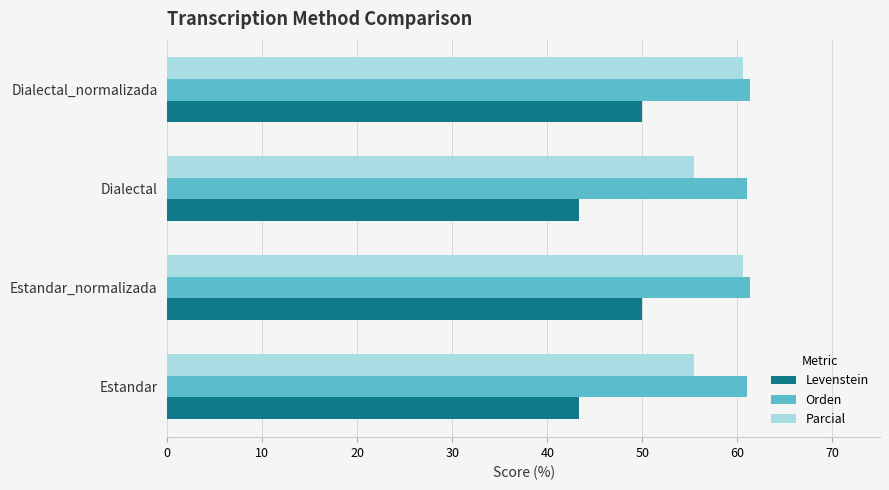

What are all the series names shown in the legend?

Levenstein, Orden, Parcial